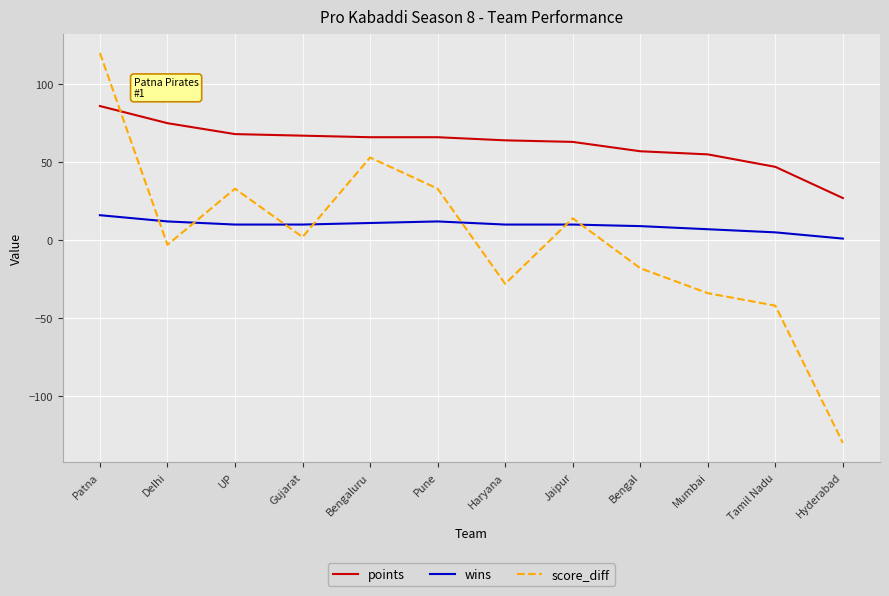

Does the chart display data point markers on the line(s)?

No